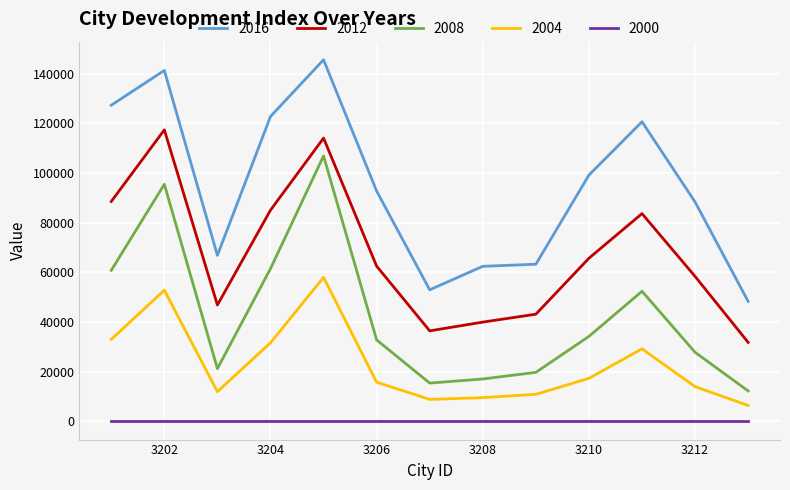

What is the smallest value displayed?

0